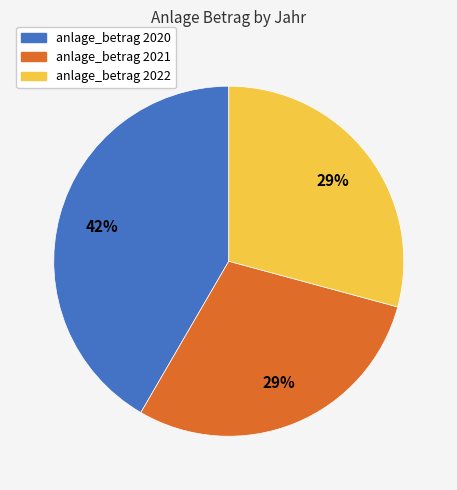

To the nearest percent, what is the average slice percentage?

33%